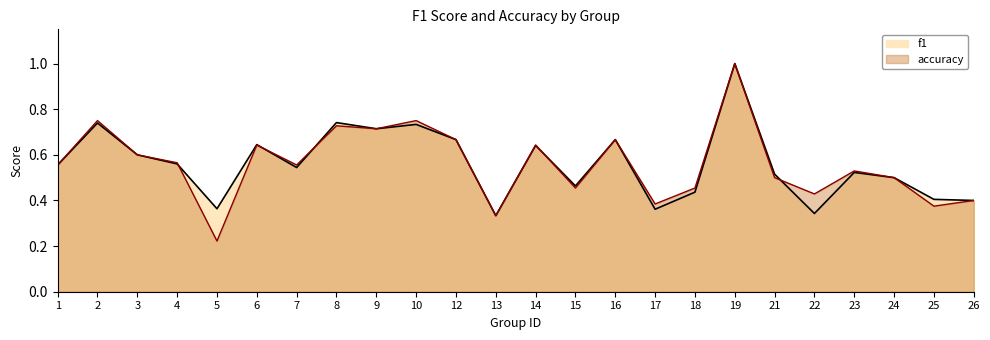

How many interior local peaks does the accuracy series have?

8